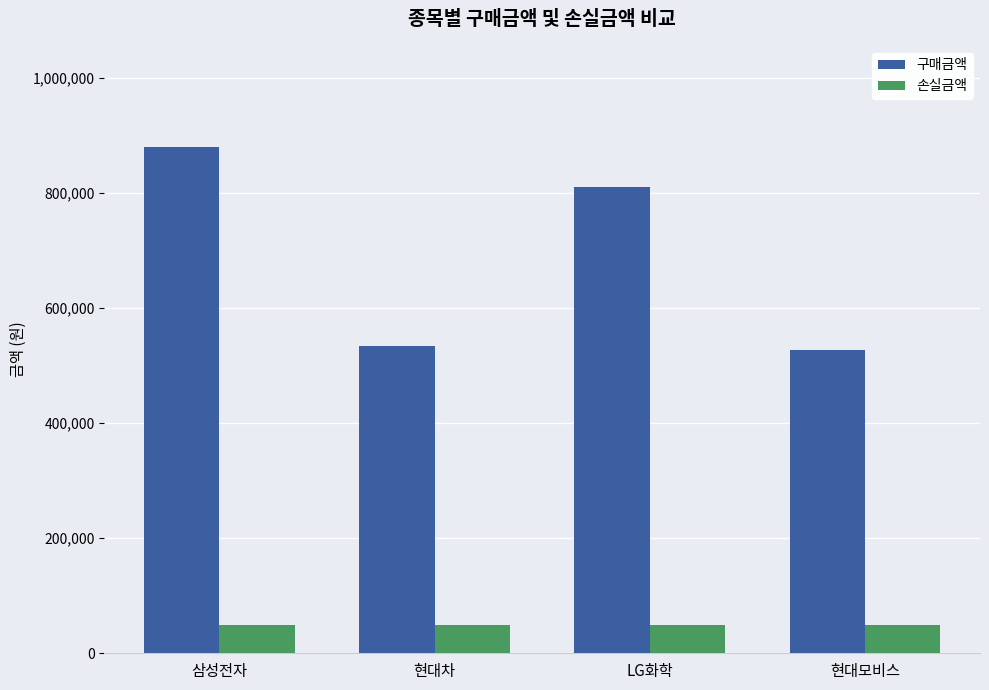

How many groups of bars are there?

4